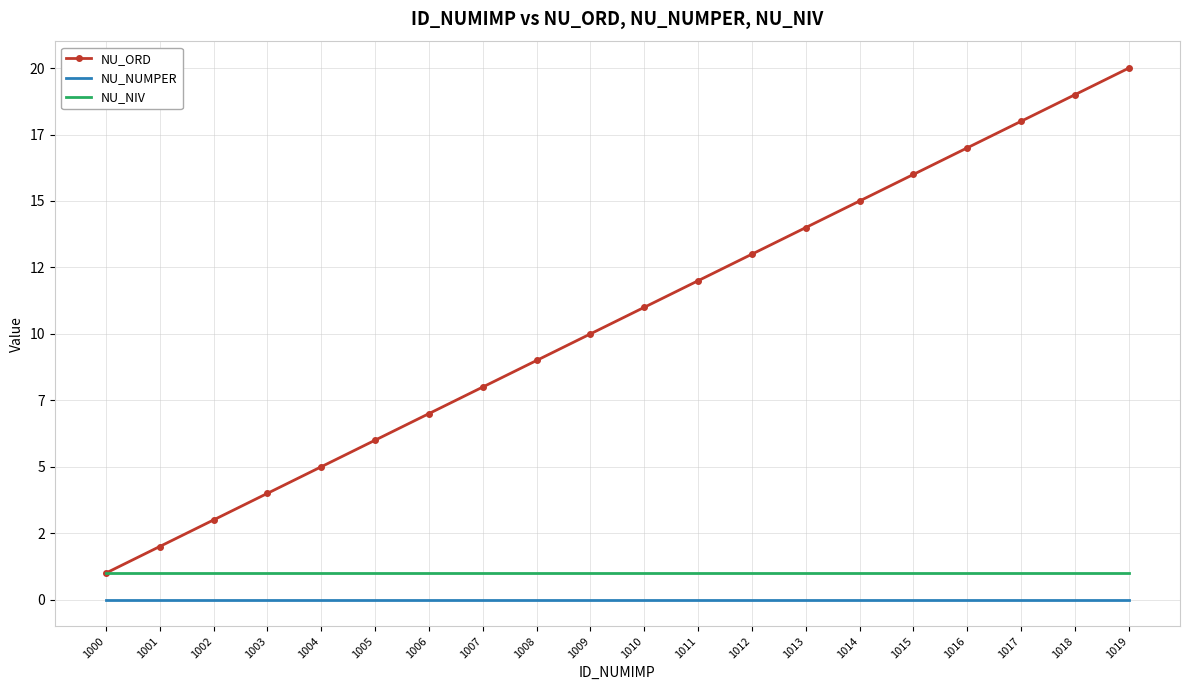

True or false: NU_ORD and NU_NIV cross at least once.

False